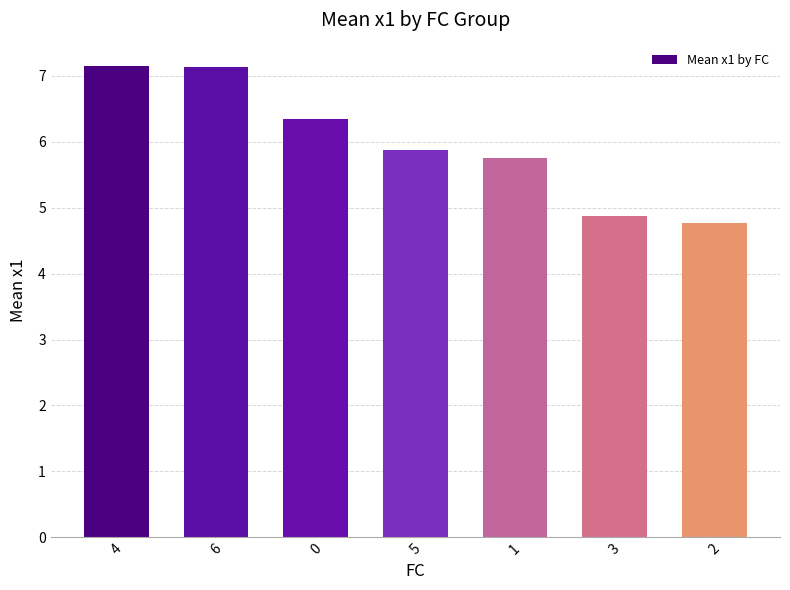

What is the value of the 6th bar from the left?

4.9